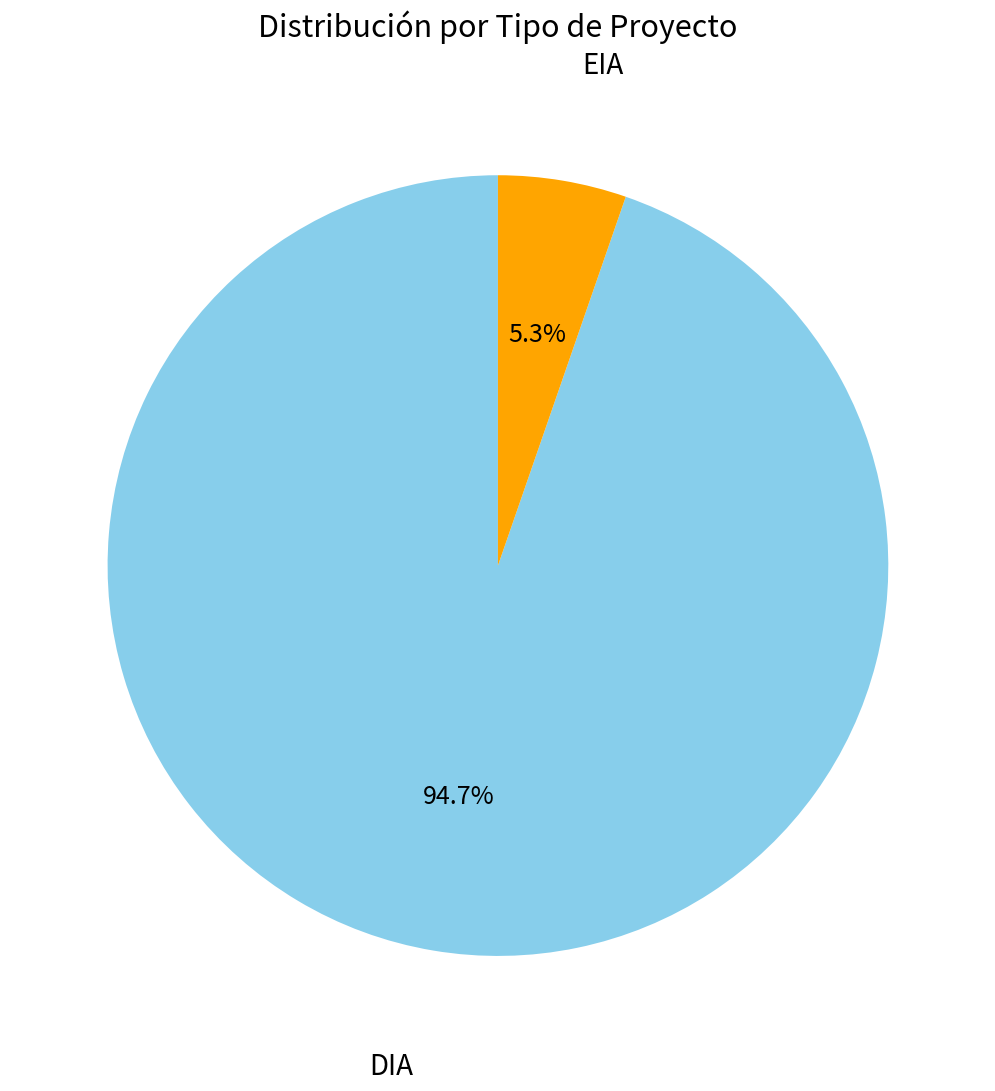

To the nearest percent, what portion does EIA represent?

5%